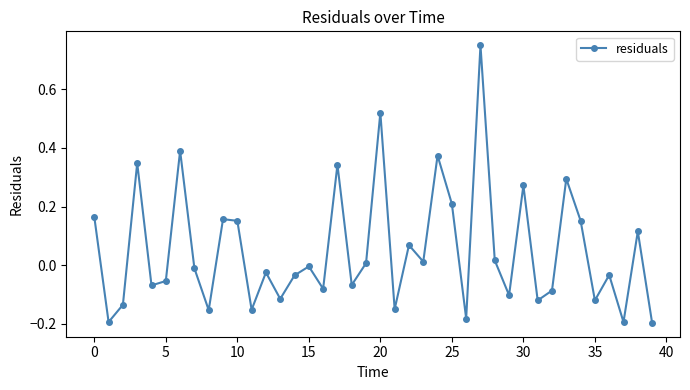

How many points are higher than both their immediate neighbors (excluding endpoints)?

14